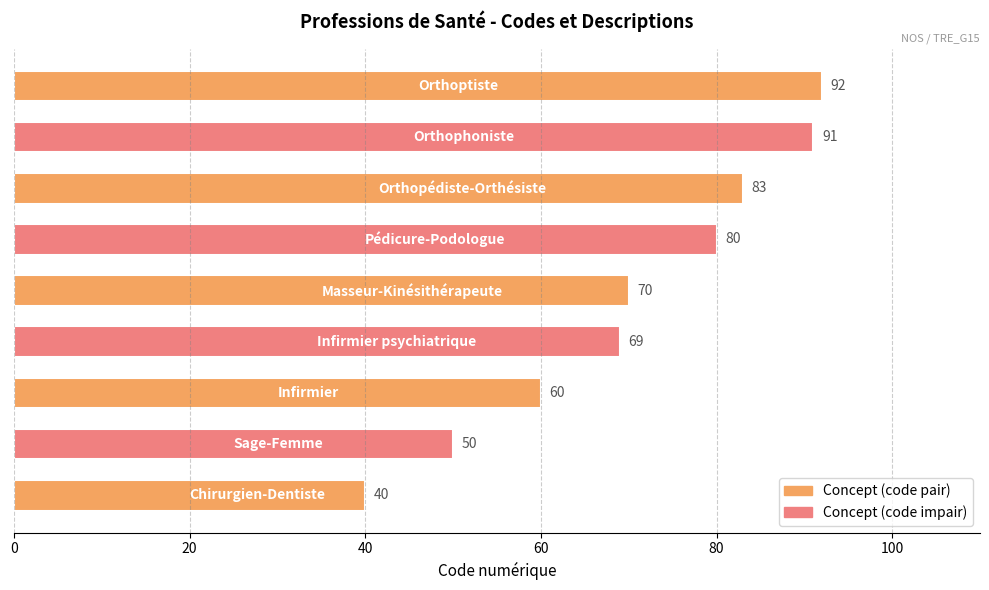

What is the difference between the maximum and minimum values?

52